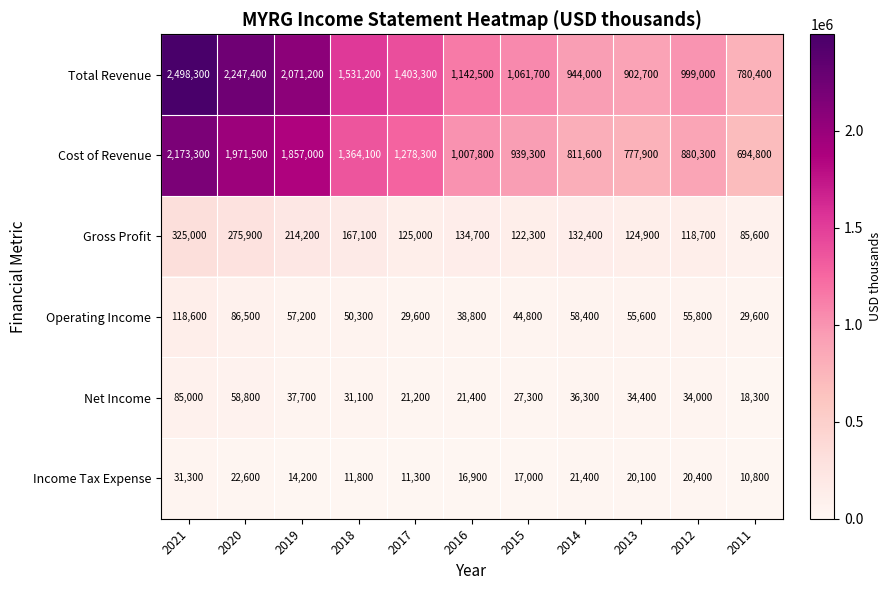

Between 2019 and 2016, which series saw the biggest shift?

Total Revenue